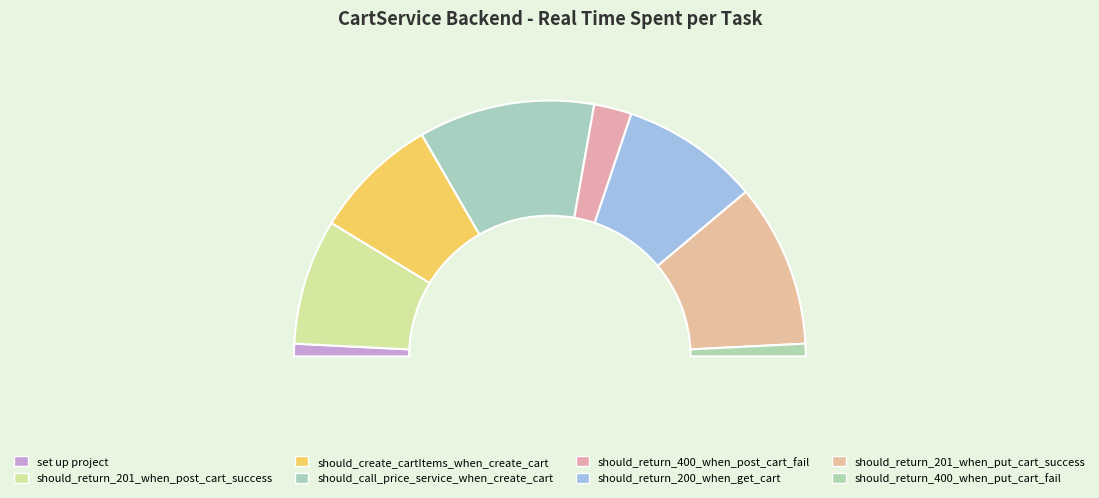

True or false: should_return_201_when_put_cart_success accounts for 21% of the total.

True